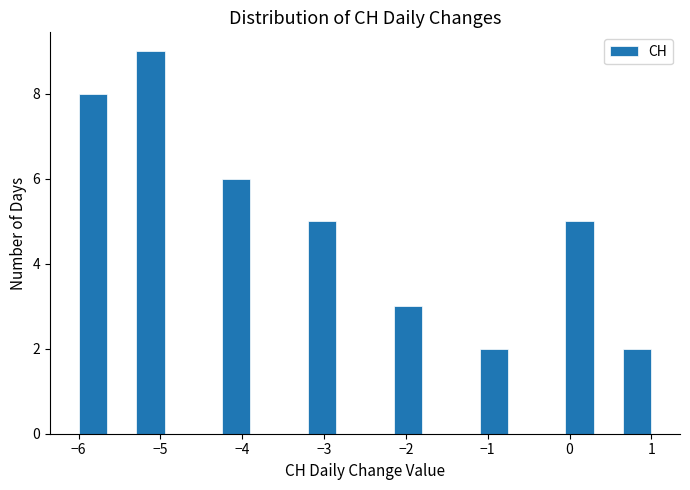

Around what value on the x-axis is the tallest bar? Give the approximate position of its centre, as read against the axis.

-5.1